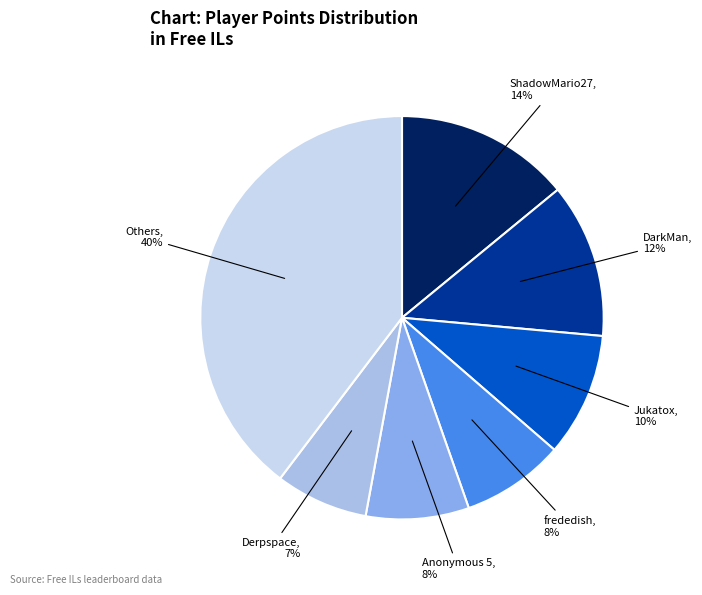

Does Anonymous 5 account for over 50% of the chart?

No